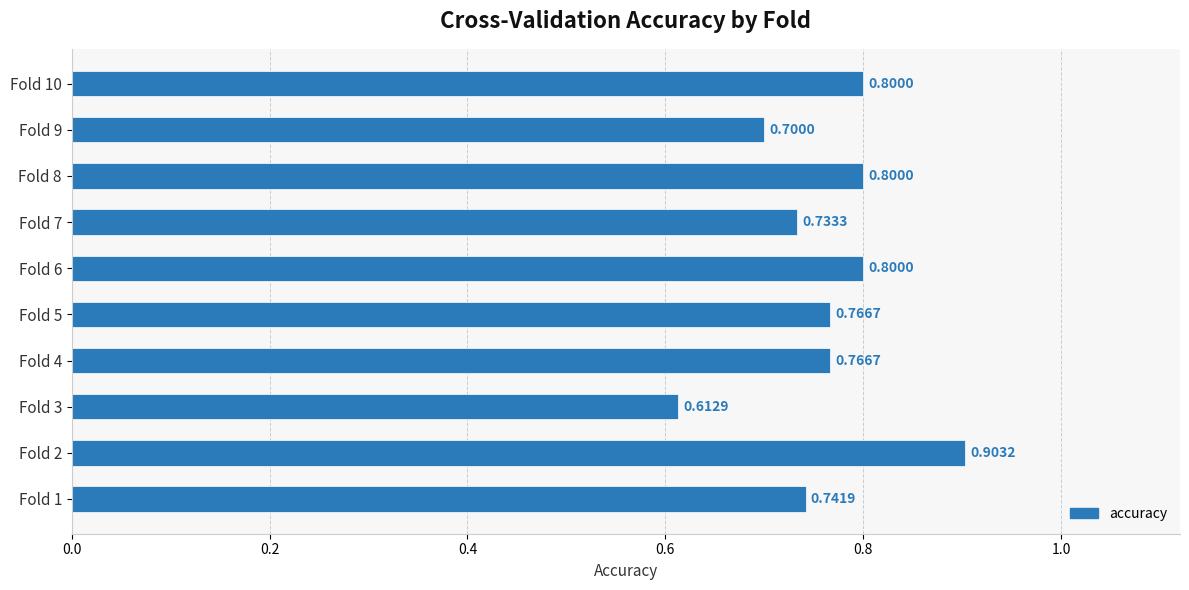

What is the difference between the maximum and minimum values?

0.3